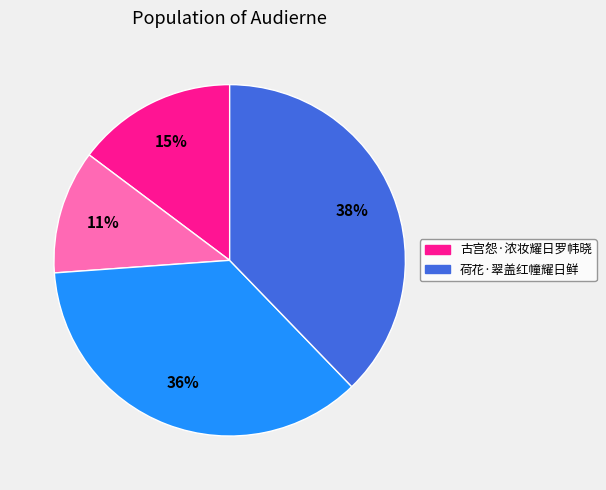

Is there any slice that represents more than half of the pie?

No